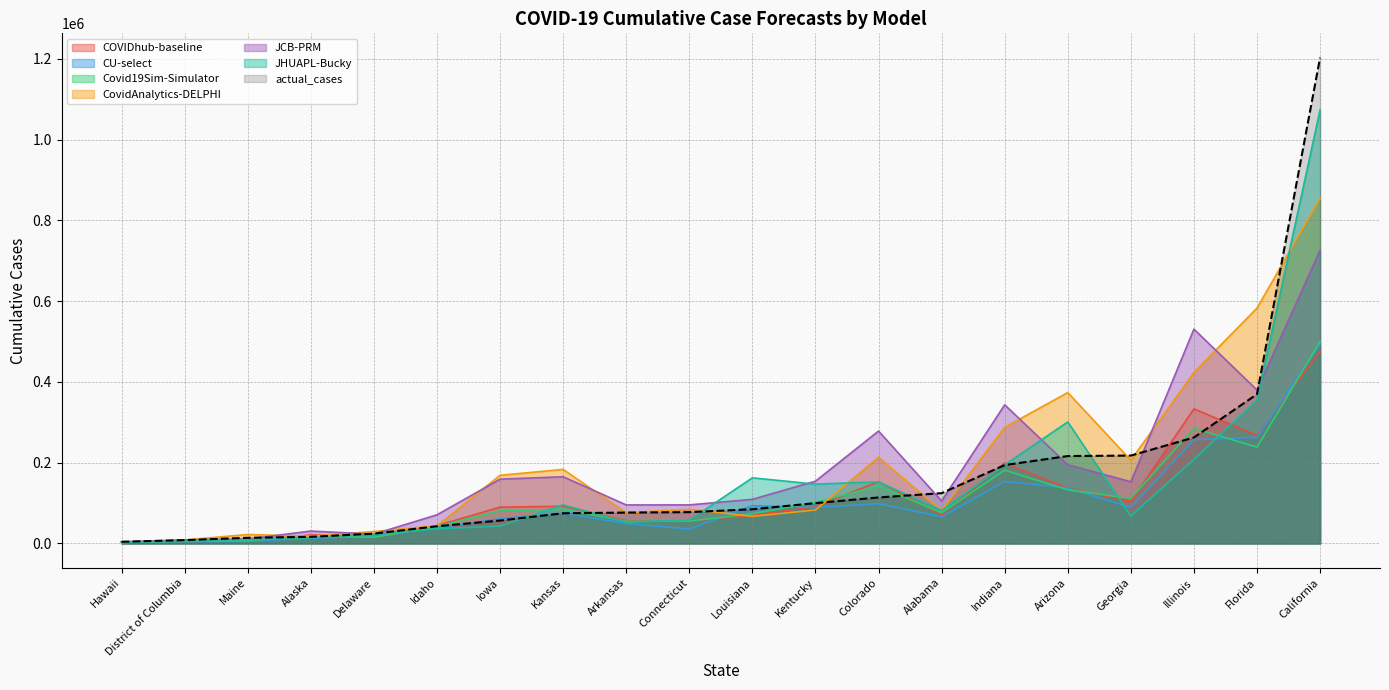

What is the total value across all series at Georgia?

948527.1